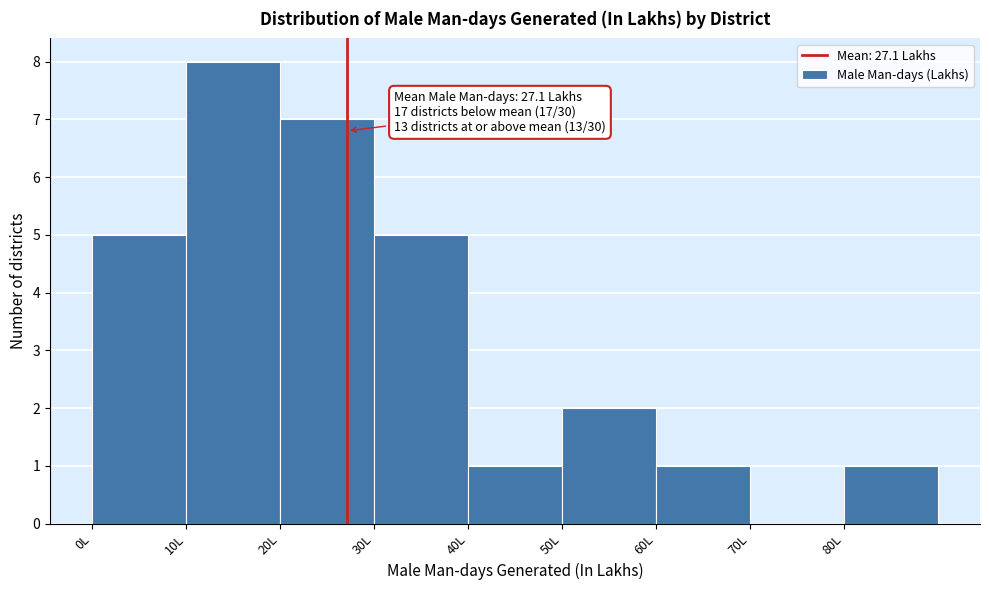

Which range on the x-axis has the tallest bar?

10 to 20